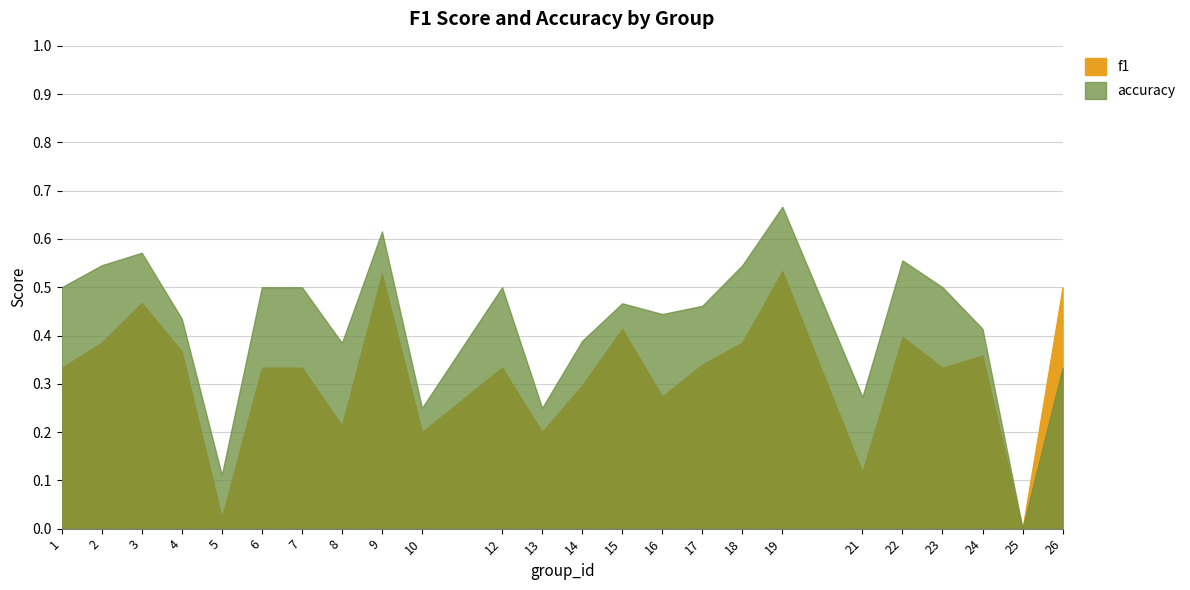

What is the value of the f1 point at the 18th from the left?

0.5